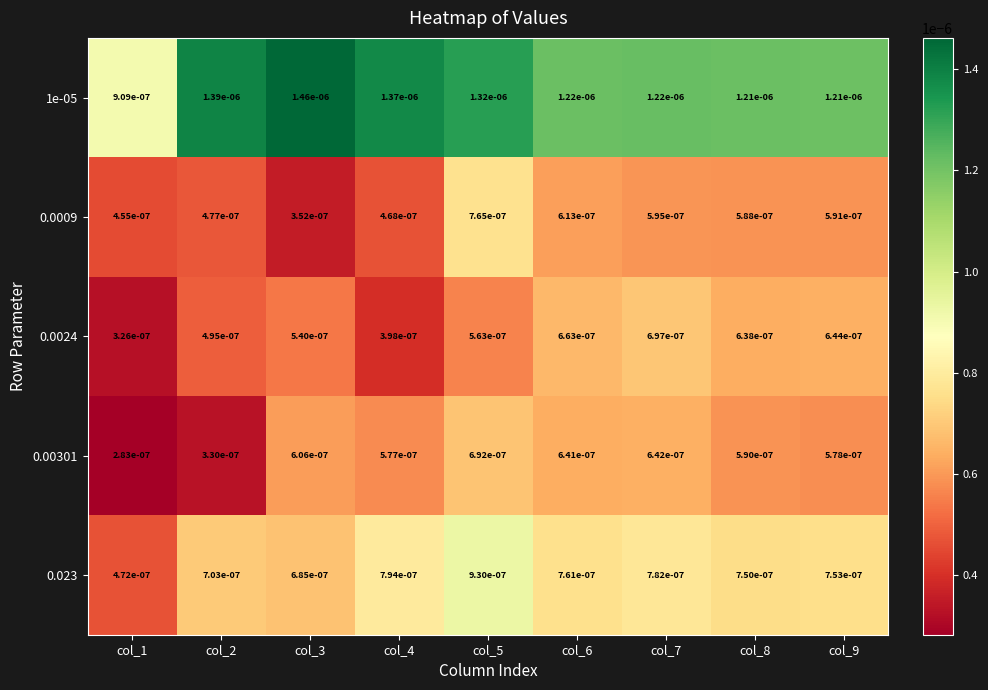

At col_2, list the series in order from smallest to largest.

0.00301, 0.0009, 0.0024, 0.023, 1e-05